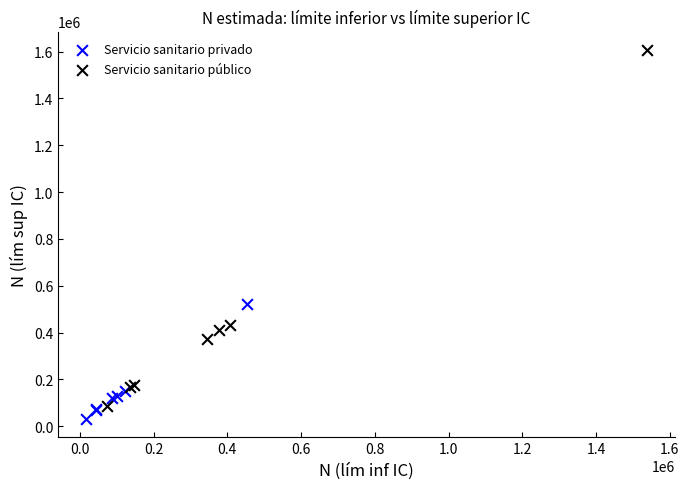

Which series reaches the maximum Y coordinate?

Servicio sanitario público